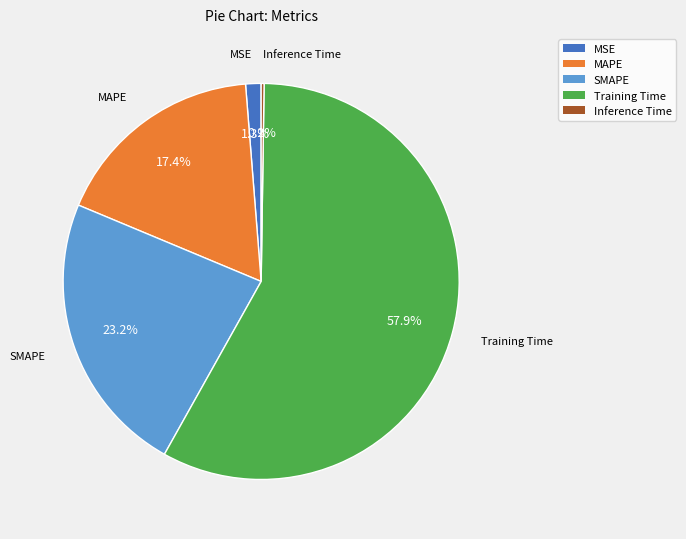

What percentage do MSE and MAPE together represent?

18.7%